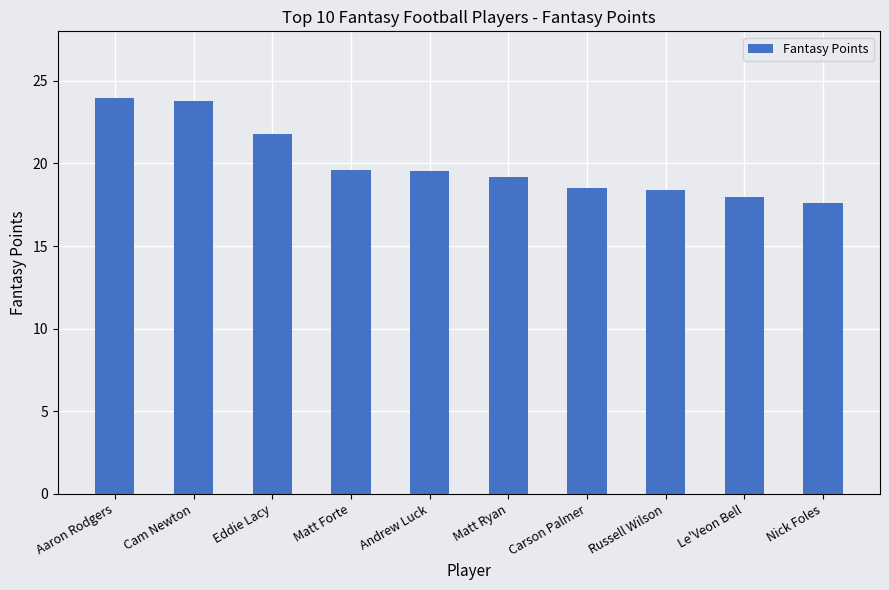

How many data points are less than 19?

4